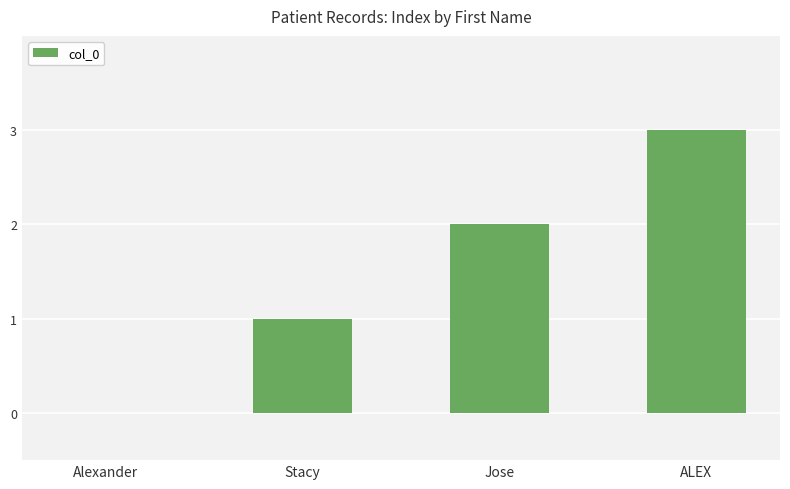

What value does the data have at ALEX?

3